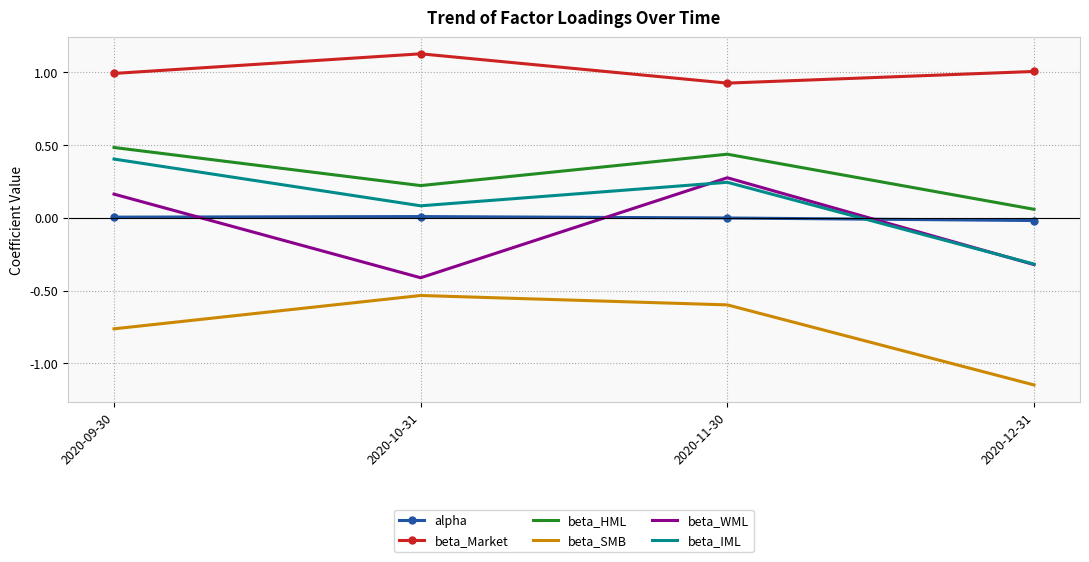

True or false: beta_SMB and alpha cross at least once.

False